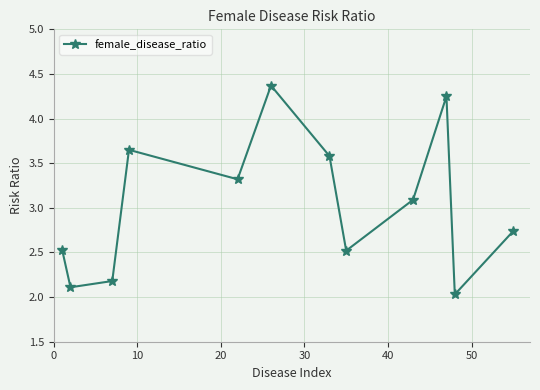

What is the average value?

3.0